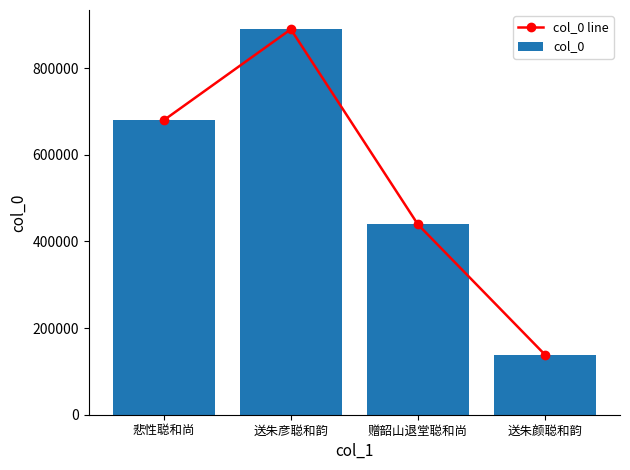

What is the difference between the second highest and second lowest values in the col_0 series?

240543